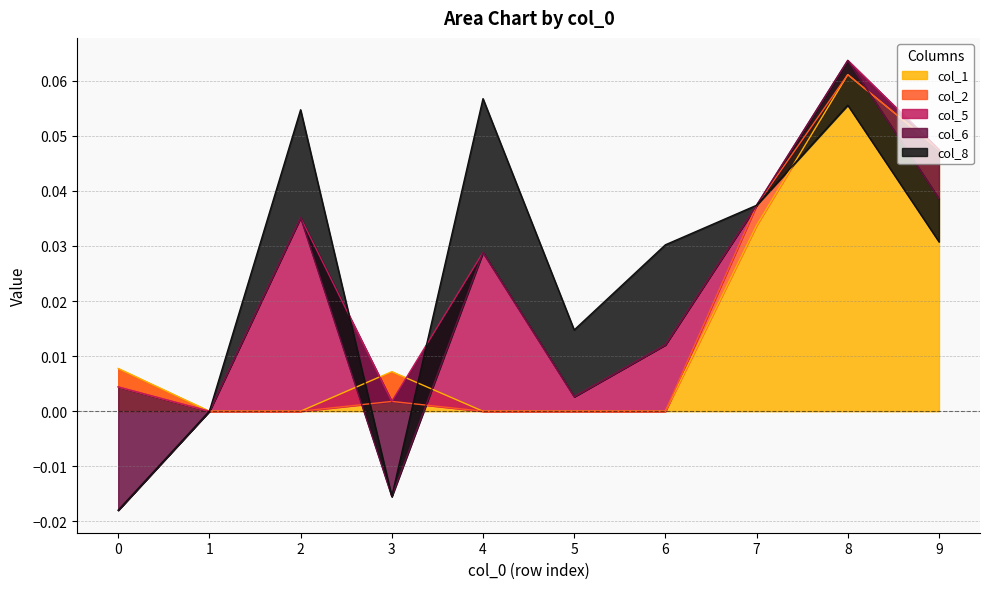

How many series are shown in this chart?

5